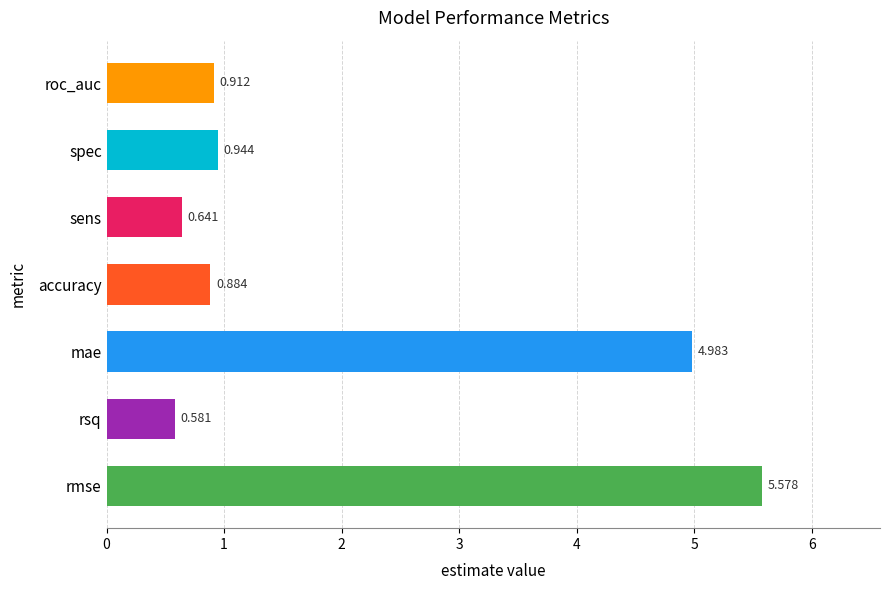

Which has a higher value, spec or roc_auc?

spec